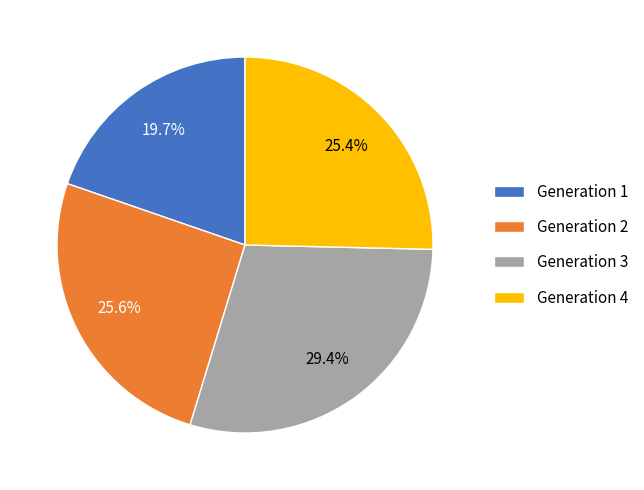

What is the ratio of the value at Generation 3 to the value at Generation 4?

1.2